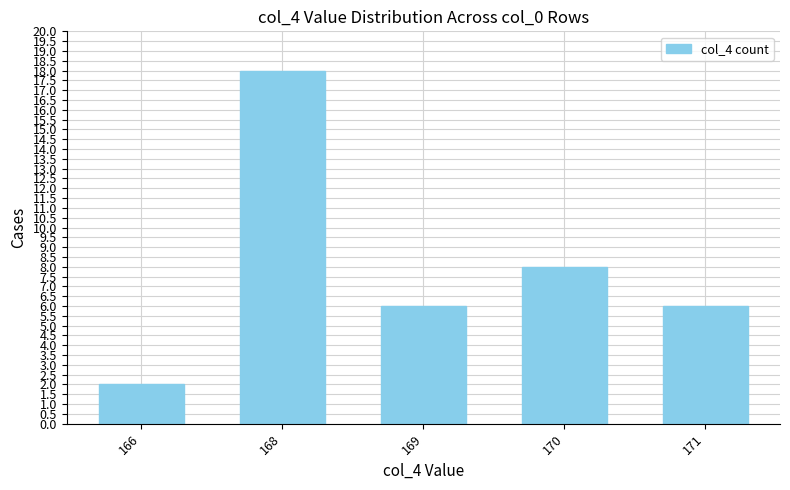

The chart shows a value of 11 at 170. True or false?

False